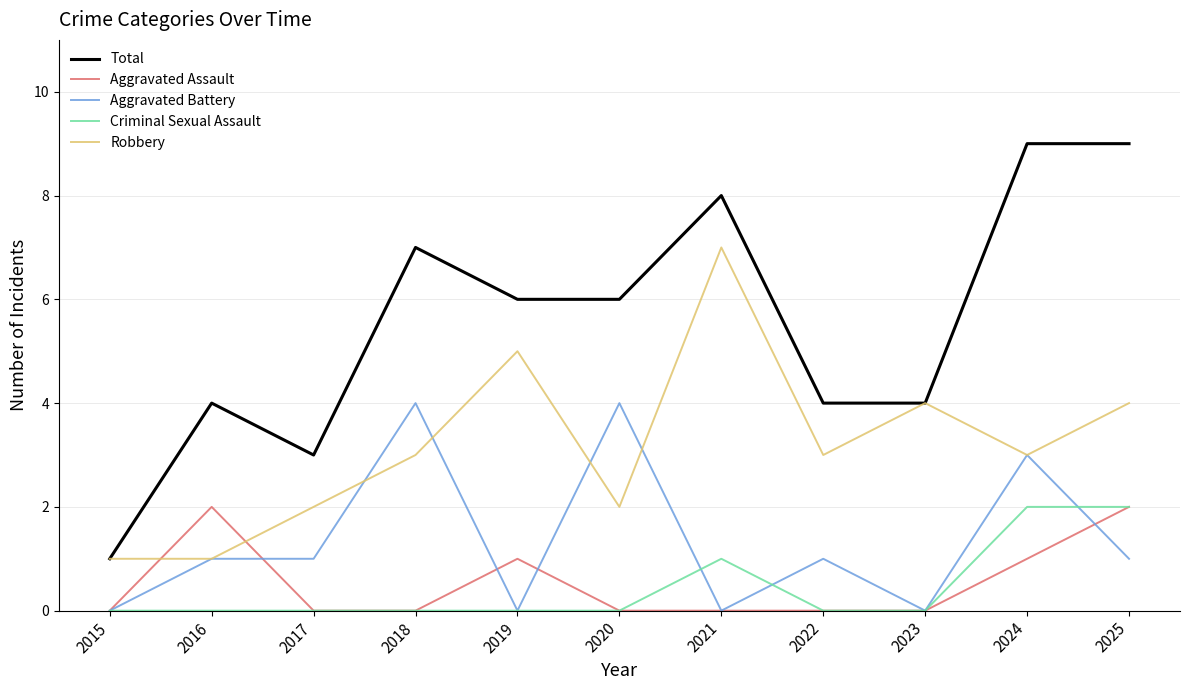

Between 2019 and 2025, which series saw the biggest shift?

Total